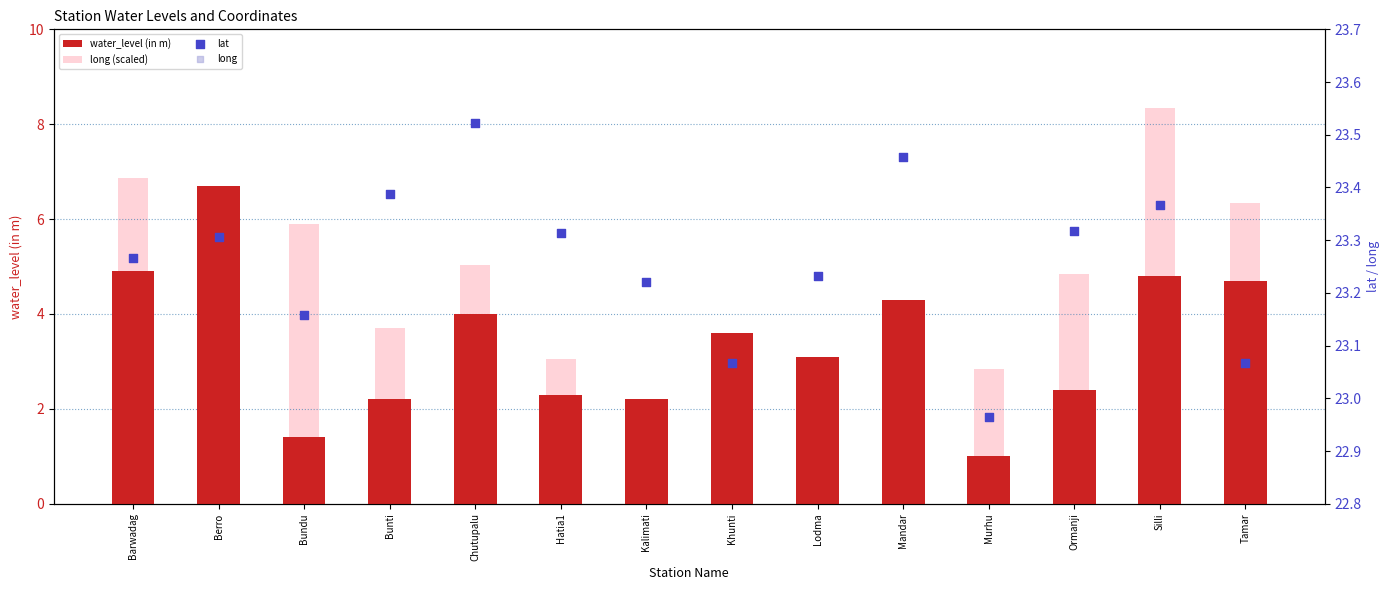

Which series contains the lowest Y value?

long (scaled)